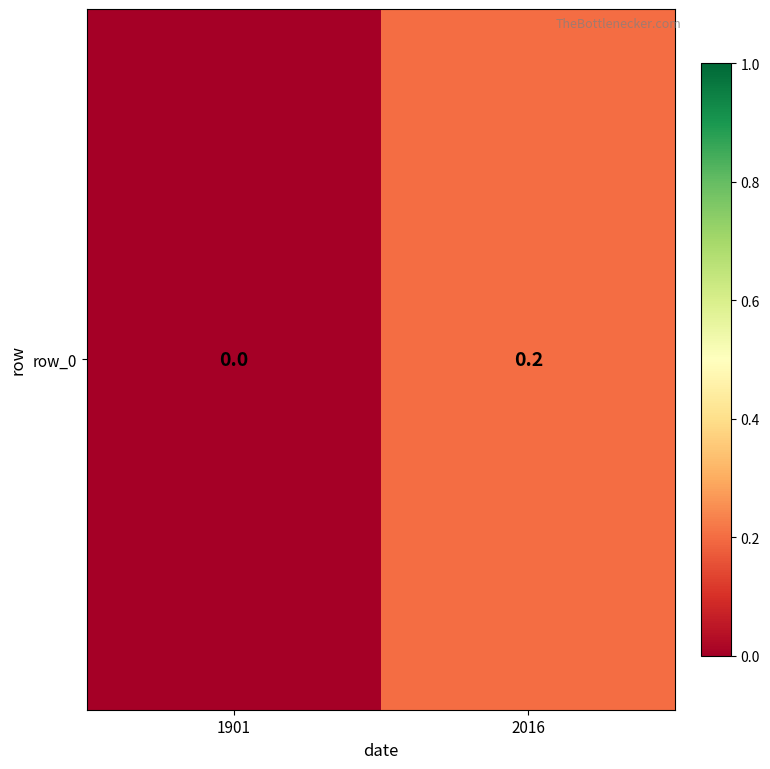

Reading left to right, what are all the values shown in this chart?

1901=0.0	2016=0.2